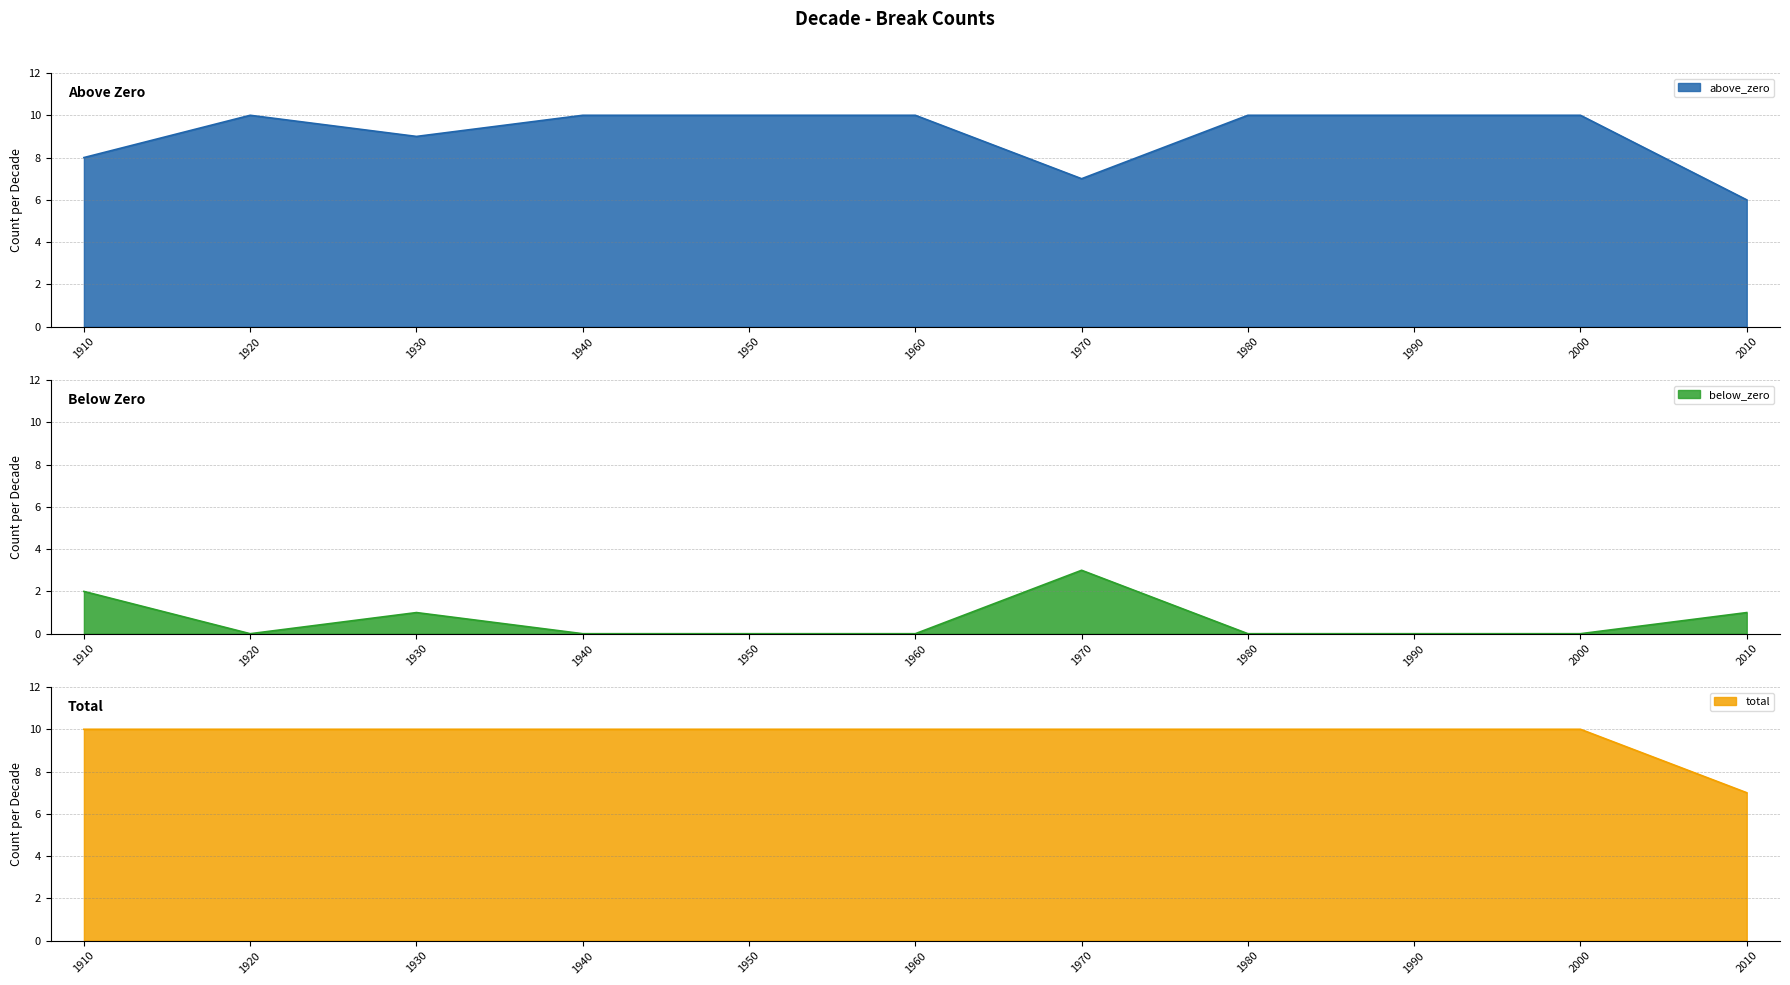

Which label corresponds to the largest value in the chart?

1920